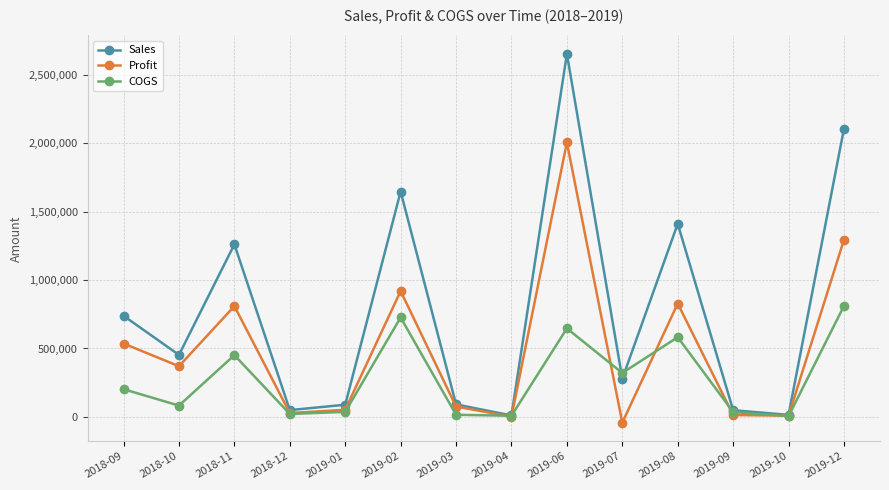

True or false: Profit has more than 2 points higher than both neighbors.

True